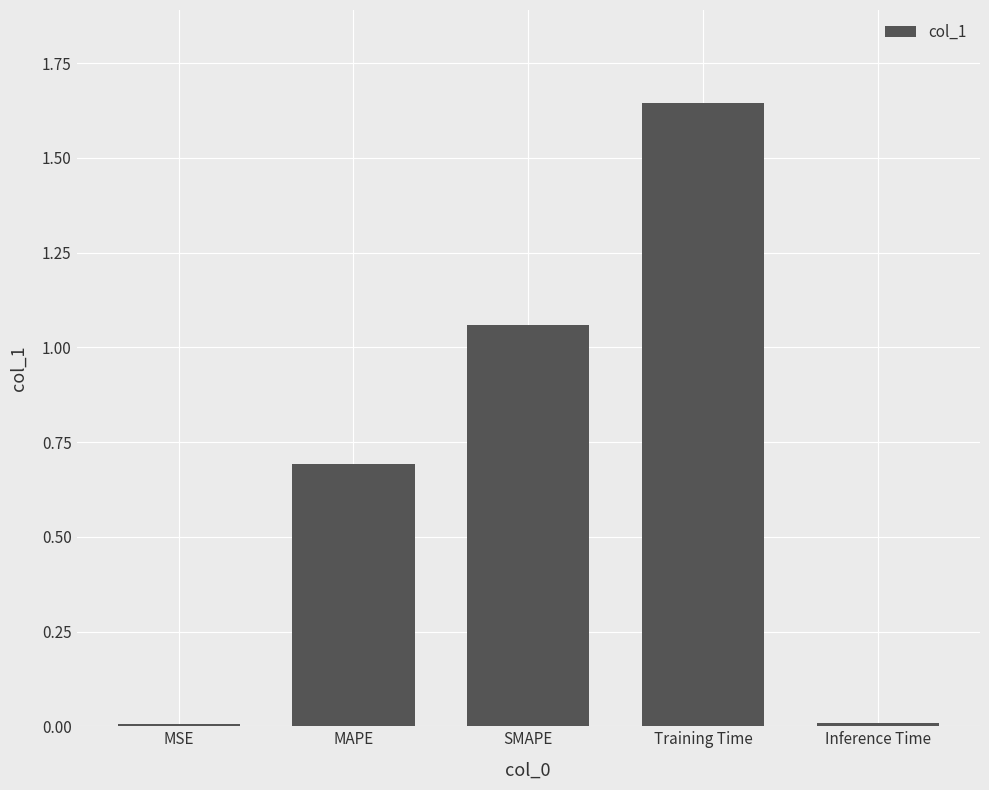

What is the label of the 4th bar from the right?

MAPE